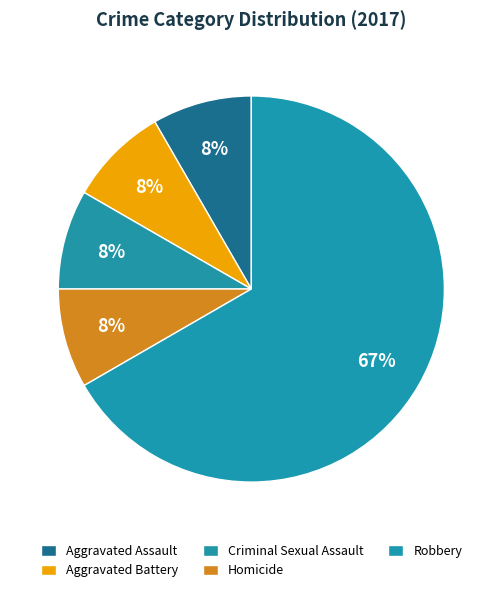

What percentage do Homicide and Aggravated Battery together represent?

16.7%